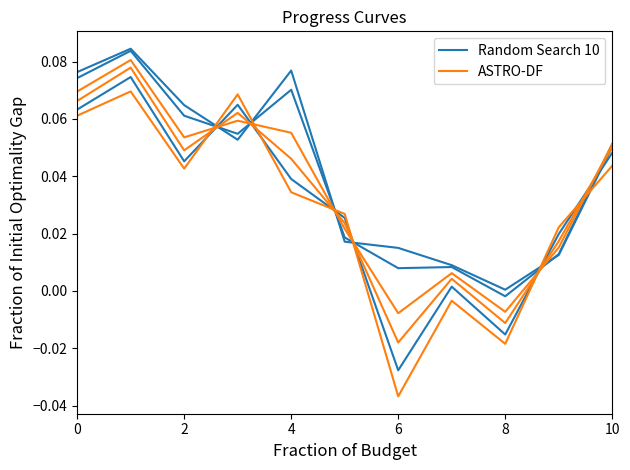

What is the difference between the second highest and second lowest values in the Random Search 10 series?

0.1